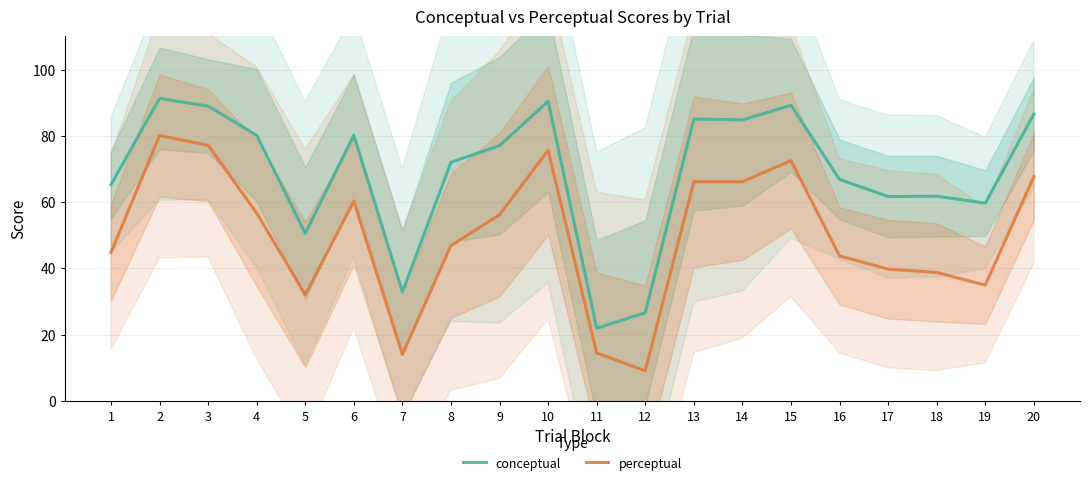

True or false: perceptual and conceptual cross at least once.

False